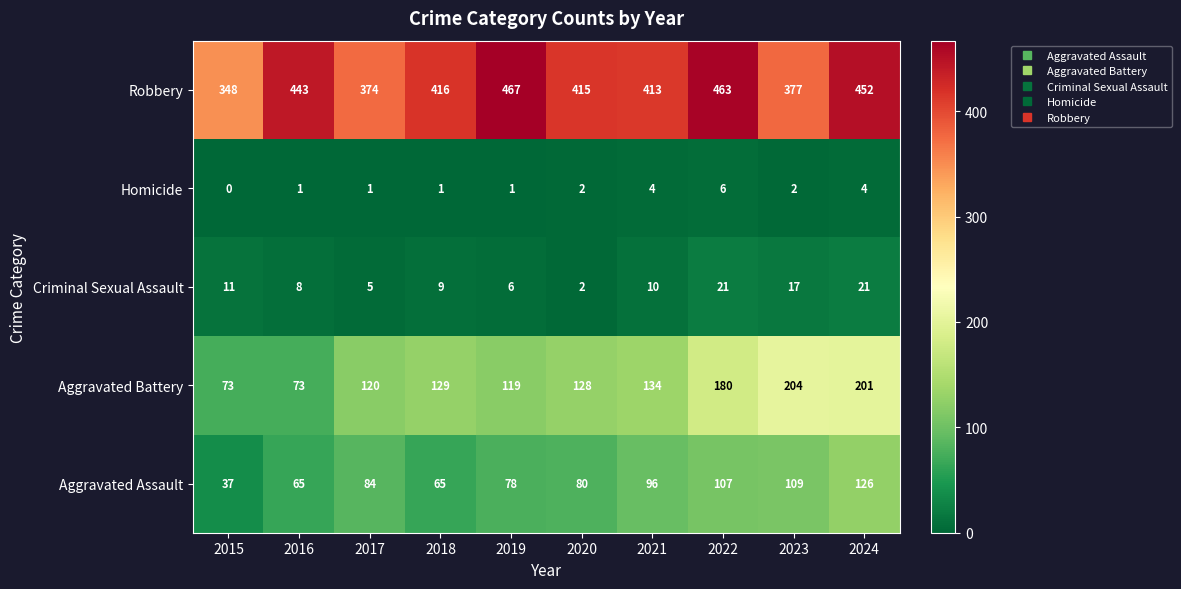

What is the difference between the highest and lowest values at 2023?

375